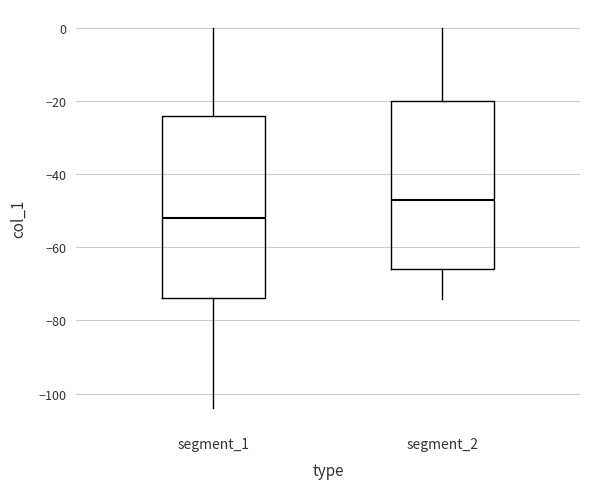

Comparing the boxes themselves (not the whiskers), which one is the tallest?

segment_1